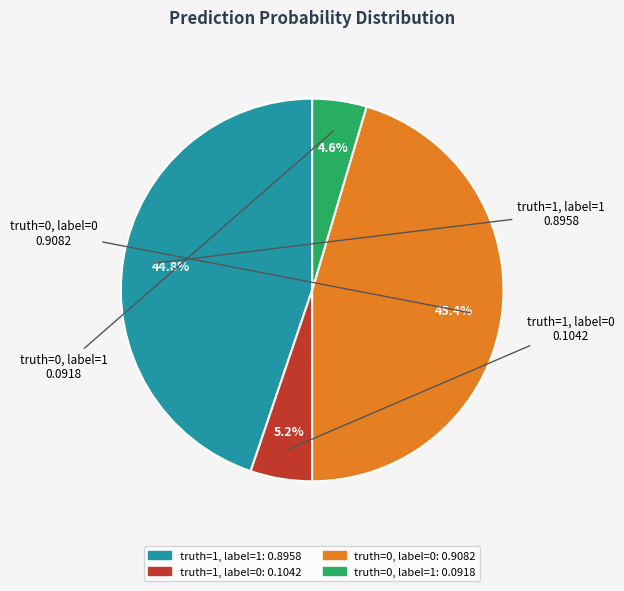

What percentage is the truth=1, label=1 slice, to the nearest percent?

45%